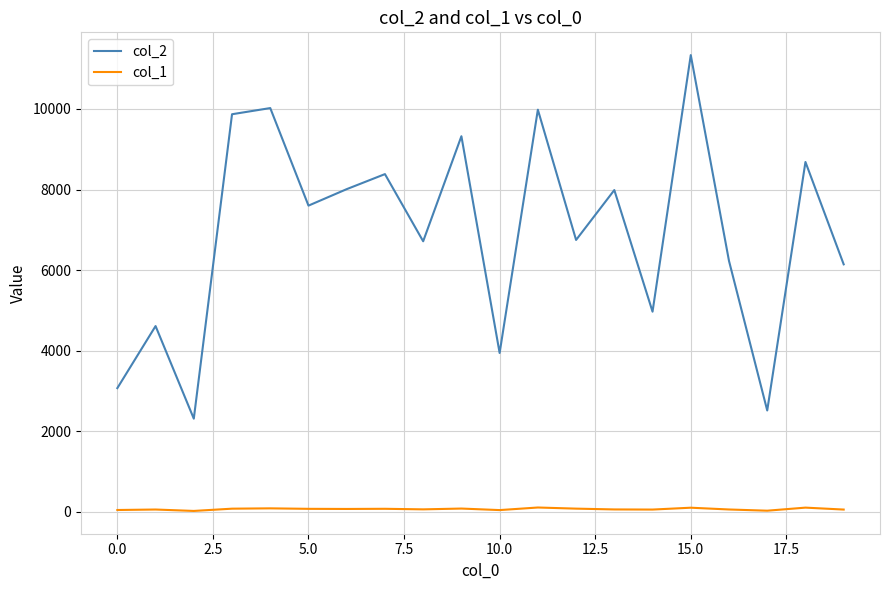

What is the maximum value shown in the chart?

11336